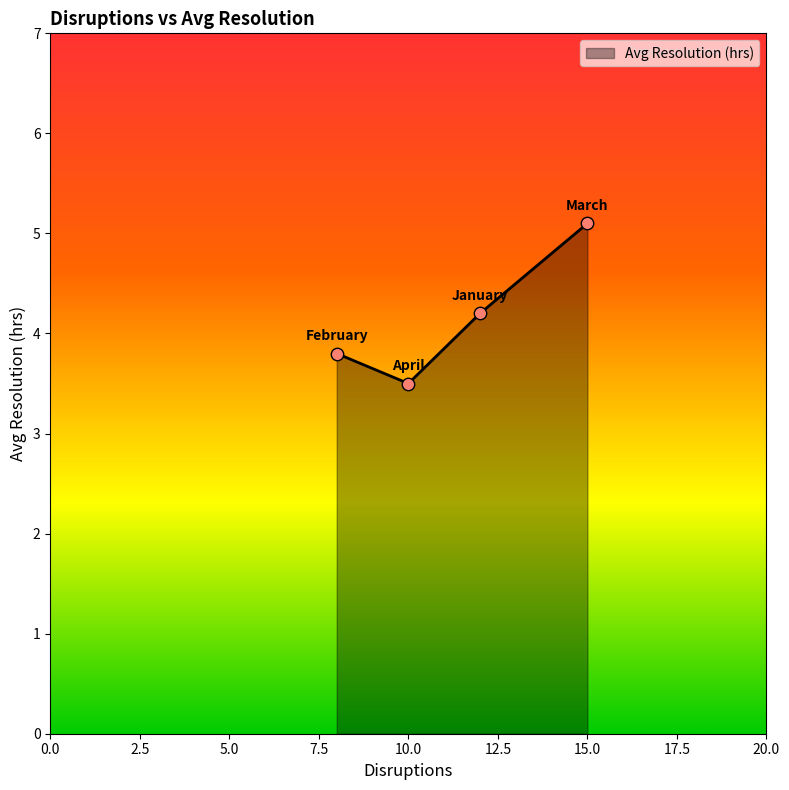

What is the average value?

4.2